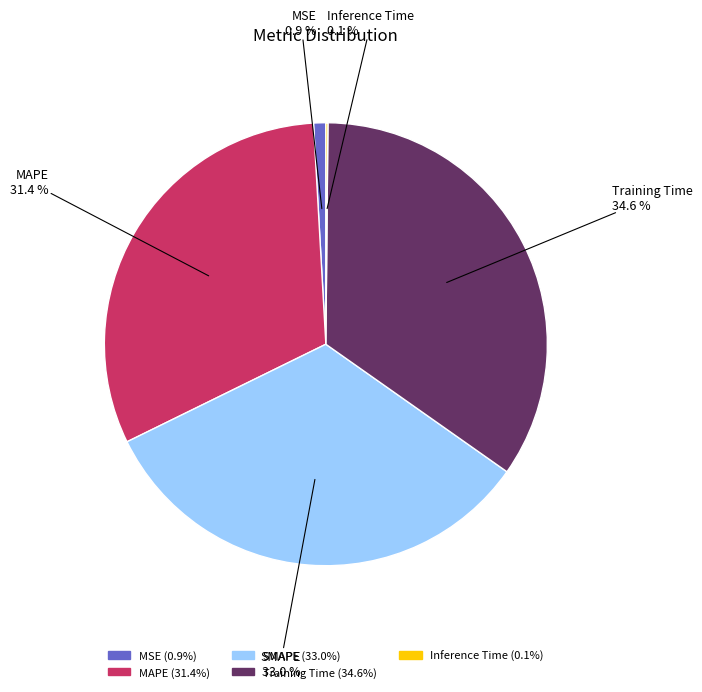

The MSE slice represents 1% of the pie. True or false?

True